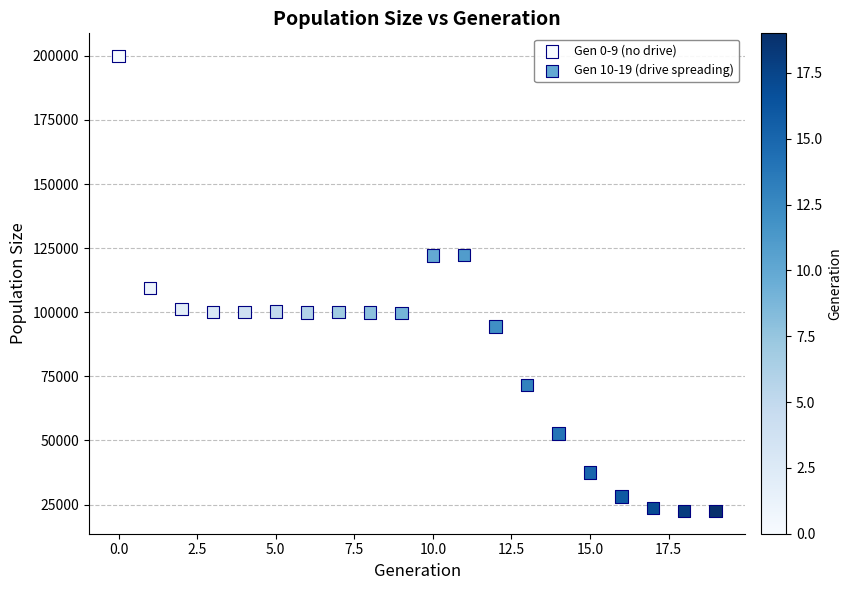

Which series contains the highest Y value?

Gen 0-9 (no drive)